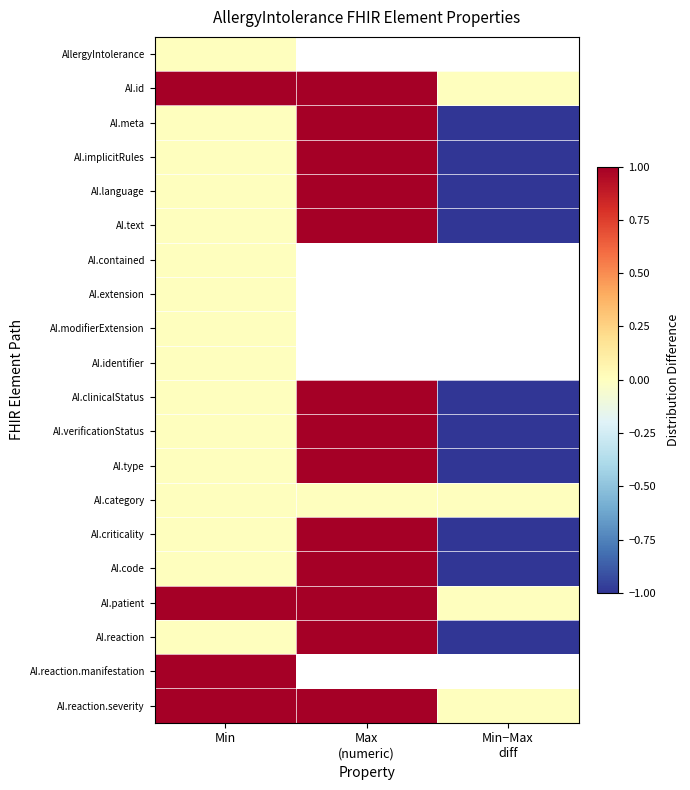

What is the minimum value for AI.text?

-1.0